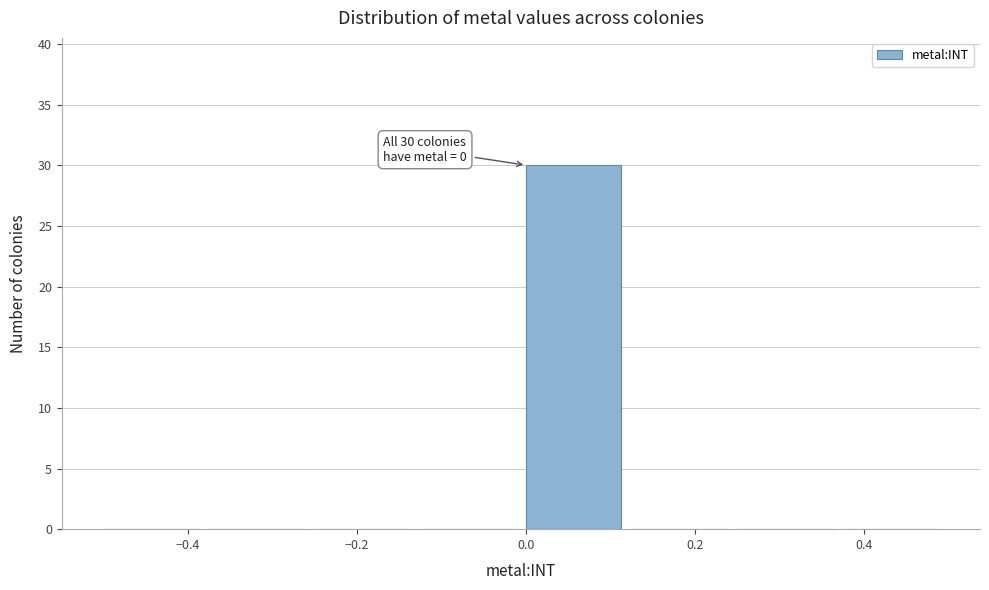

Which range on the x-axis has the tallest bar?

0.000 to 0.125